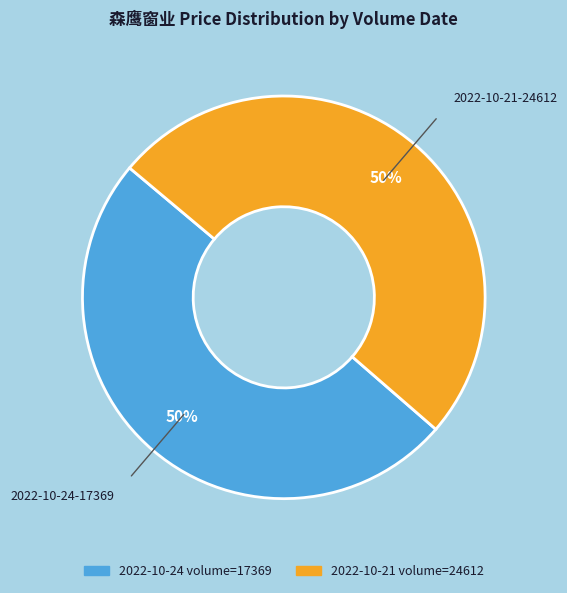

To the nearest percent, what is the average slice percentage?

50%